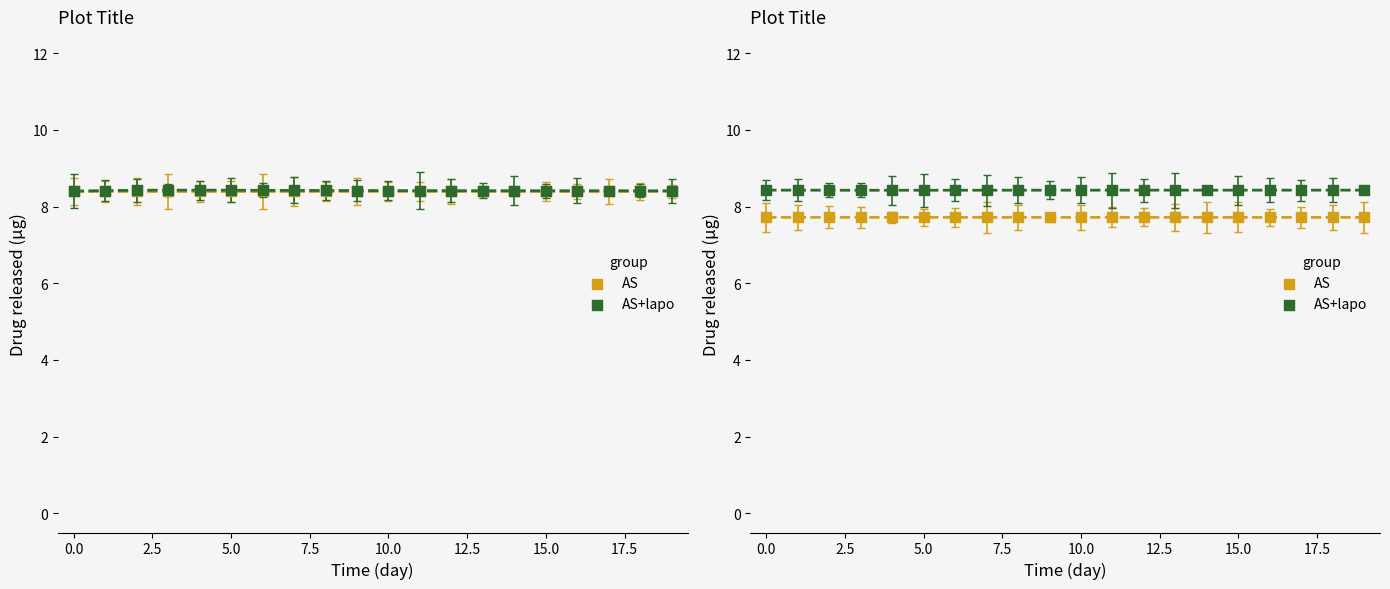

Which series contains the lowest Y value?

AS